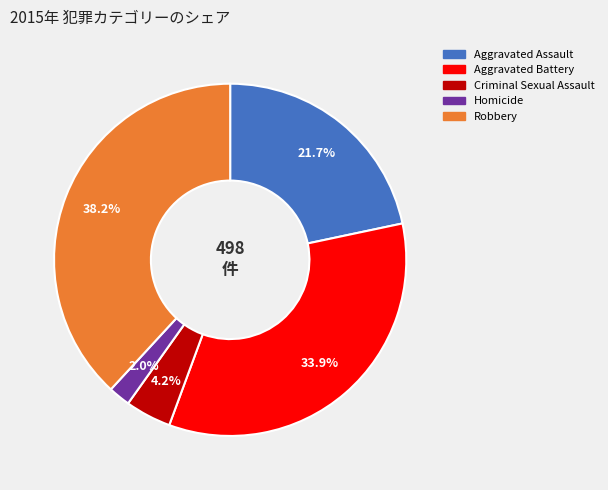

How many segments does this pie chart have?

5